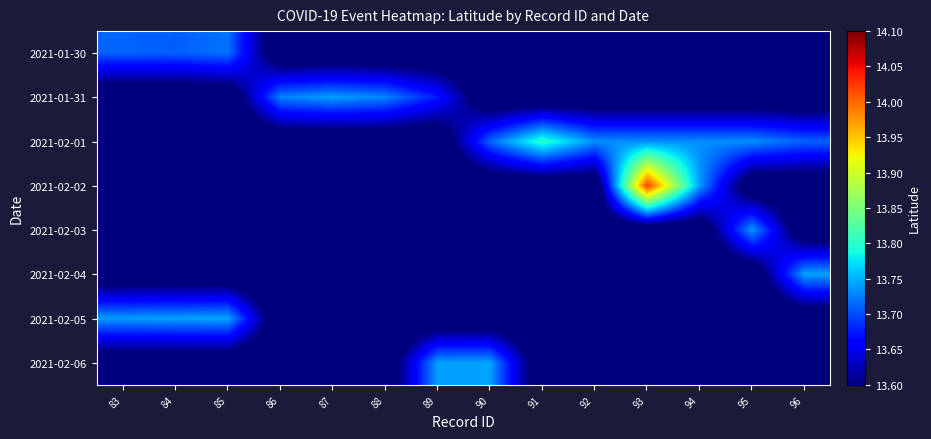

Reading left to right, list all the values displayed in this chart.

2021-01-30: 83=13.7	84=13.7	85=13.7	86=13.5	87=13.5	88=13.5	89=13.5	90=13.5	91=13.5	92=13.5	93=13.5	94=13.5	95=13.5	96=13.5
2021-01-31: 83=13.5	84=13.5	85=13.5	86=13.7	87=13.7	88=13.7	89=13.7	90=13.5	91=13.5	92=13.5	93=13.5	94=13.5	95=13.5	96=13.5
2021-02-01: 83=13.5	84=13.5	85=13.5	86=13.5	87=13.5	88=13.5	89=13.5	90=13.7	91=13.8	92=13.7	93=13.7	94=13.7	95=13.7	96=13.7
2021-02-02: 83=13.5	84=13.5	85=13.5	86=13.5	87=13.5	88=13.5	89=13.5	90=13.5	91=13.5	92=13.5	93=14.0	94=13.7	95=13.5	96=13.5
2021-02-03: 83=13.5	84=13.5	85=13.5	86=13.5	87=13.5	88=13.5	89=13.5	90=13.5	91=13.5	92=13.5	93=13.5	94=13.5	95=13.7	96=13.5
2021-02-04: 83=13.5	84=13.5	85=13.5	86=13.5	87=13.5	88=13.5	89=13.5	90=13.5	91=13.5	92=13.5	93=13.5	94=13.5	95=13.5	96=13.7
2021-02-05: 83=13.7	84=13.7	85=13.7	86=13.5	87=13.5	88=13.5	89=13.5	90=13.5	91=13.5	92=13.5	93=13.5	94=13.5	95=13.5	96=13.5
2021-02-06: 83=13.5	84=13.5	85=13.5	86=13.5	87=13.5	88=13.5	89=13.7	90=13.7	91=13.5	92=13.5	93=13.5	94=13.5	95=13.5	96=13.5